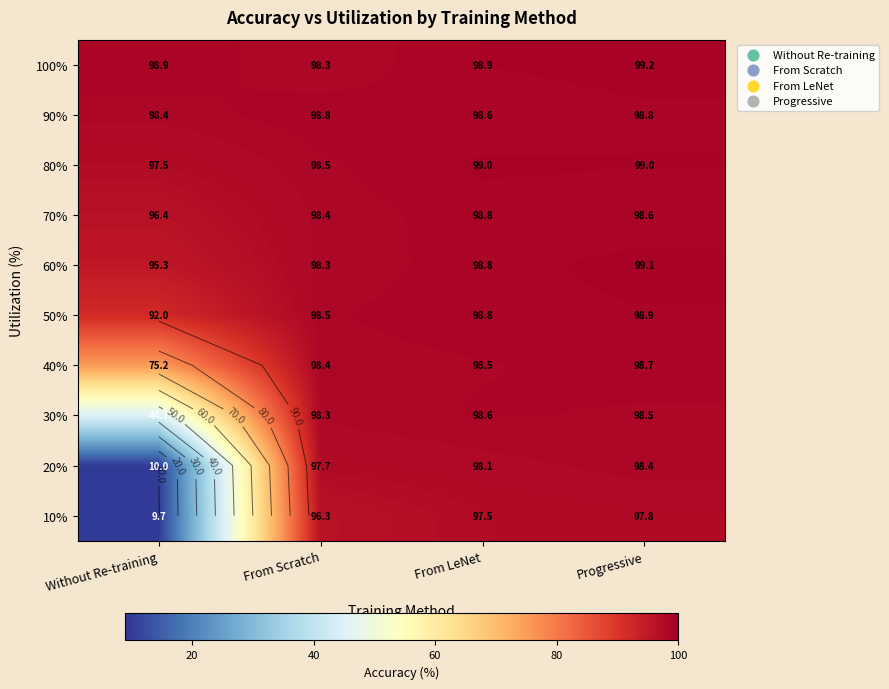

Rank the categories by 10% value from highest to lowest.

Progressive, From LeNet, From Scratch, Without Re-training